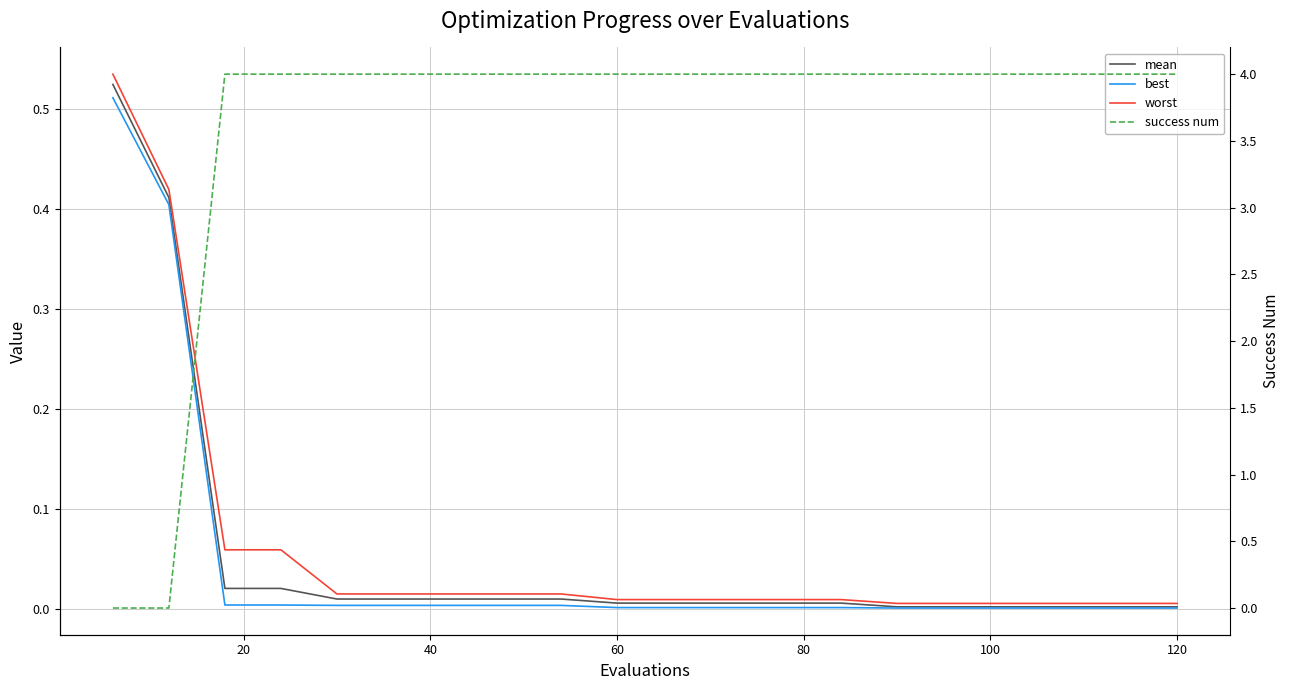

What is the difference between the maximum and second lowest values in the worst series?

0.5